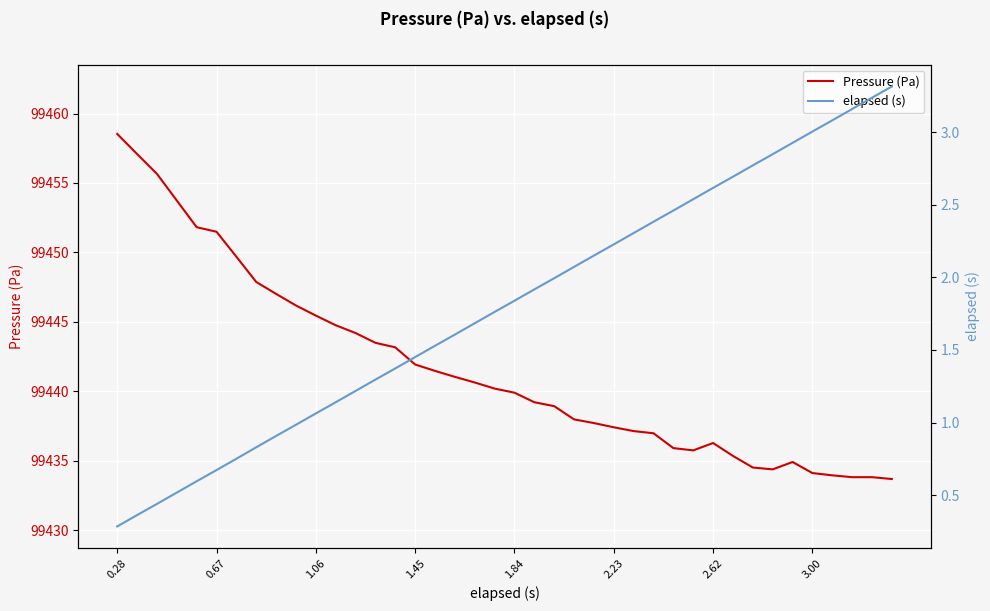

True or false: elapsed (s) and Pressure (Pa) cross at least once.

False